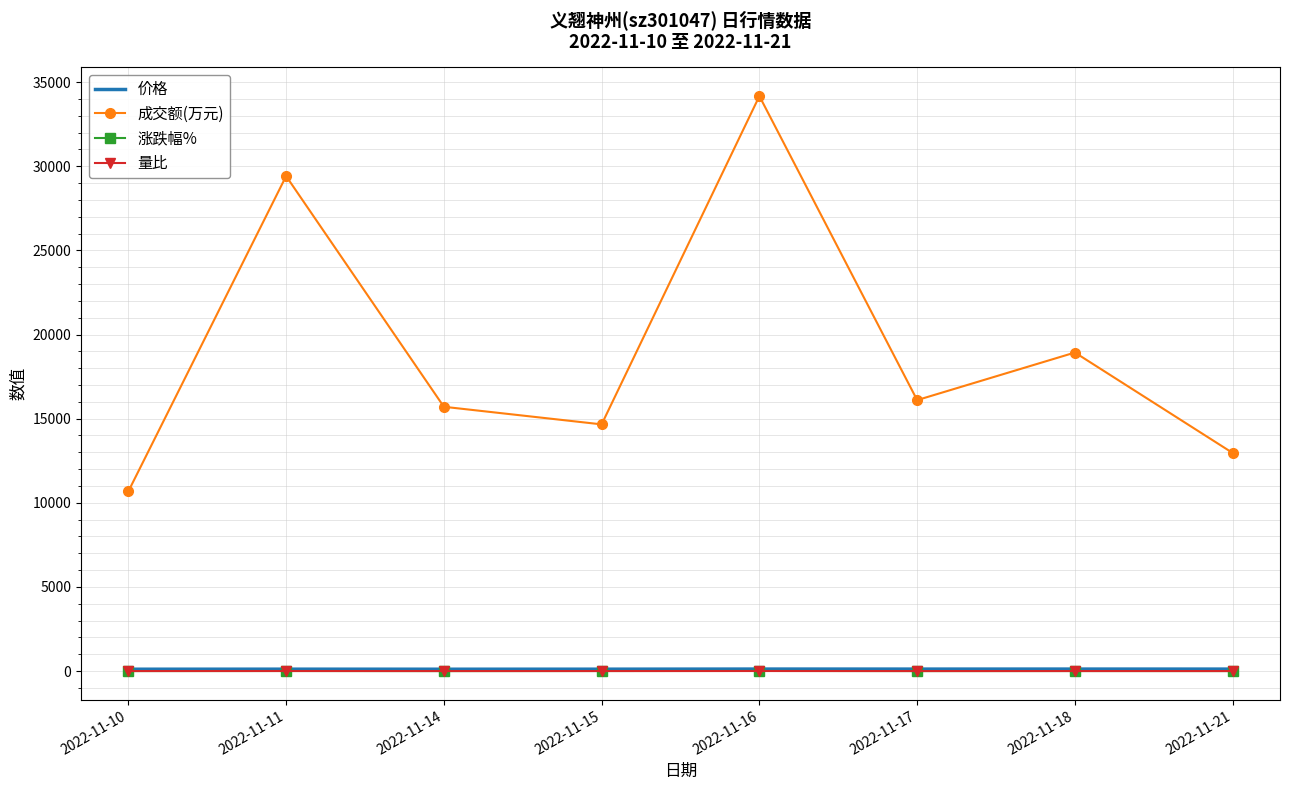

Is the value of 涨跌幅% at 2022-11-21 greater than the value of 成交额(万元) at 2022-11-10?

No